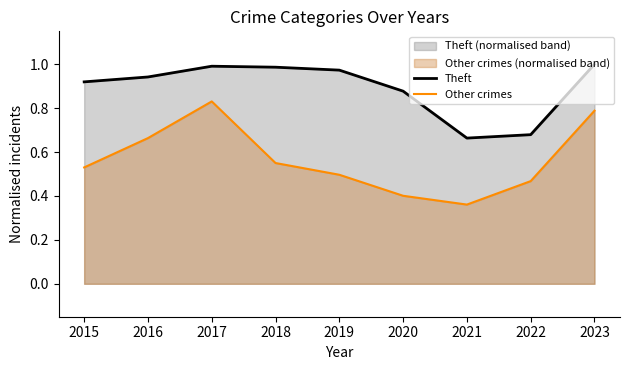

At 2021, list the series in order from largest to smallest.

Theft, Other crimes